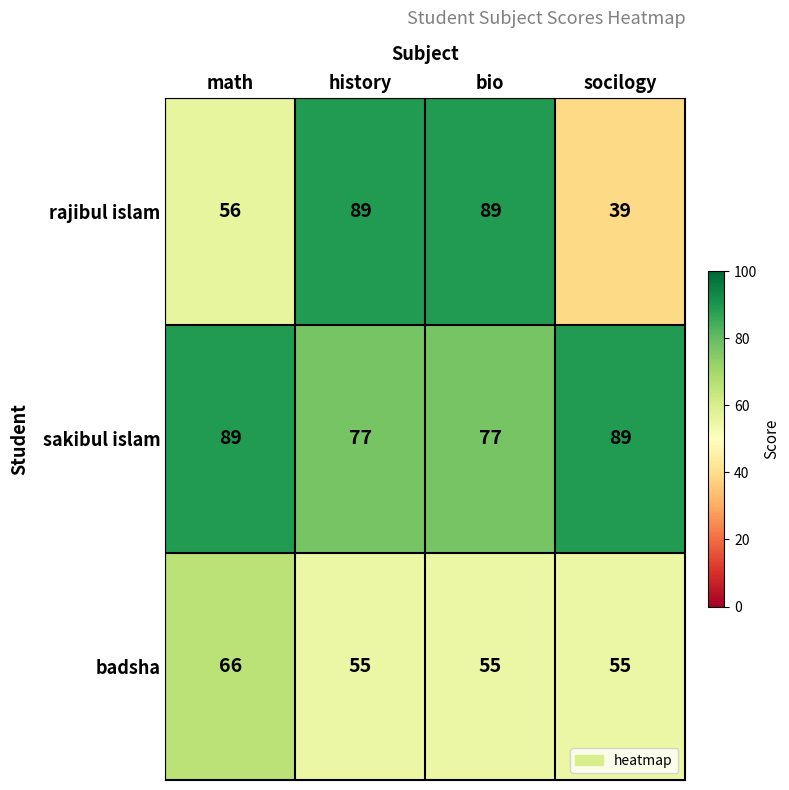

Count the sakibul islam values in the range 77 to 89.

4